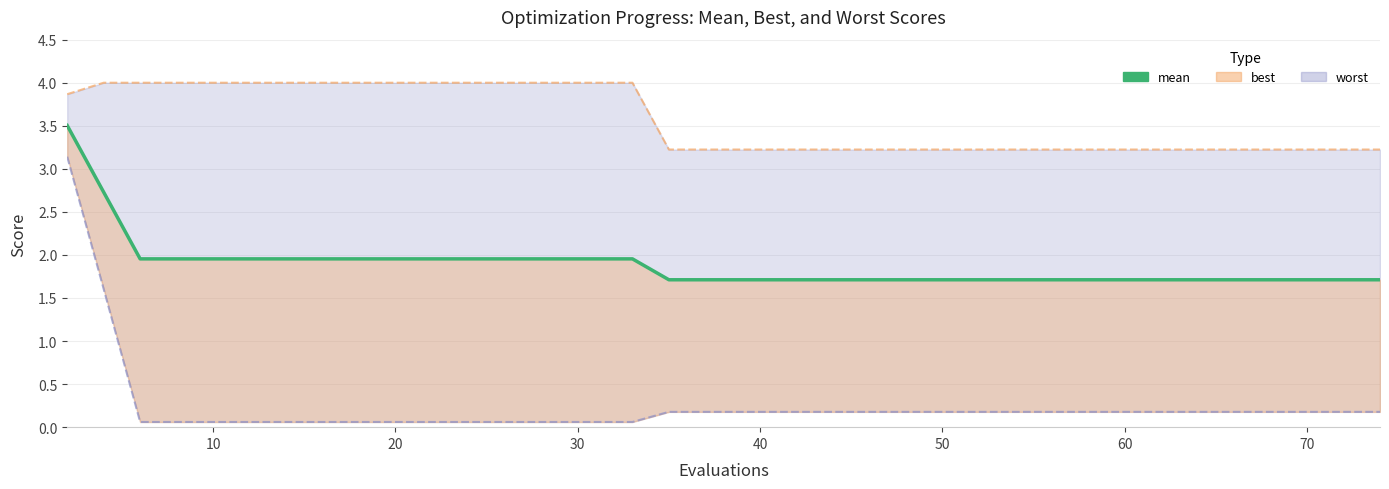

Reading left to right, extract all data points from this chart.

3.5	2.7	2.0	2.0	2.0	2.0	2.0	2.0	2.0	2.0	2.0	2.0	2.0	2.0	2.0	2.0	2.0	1.7	1.7	1.7	1.7	1.7	1.7	1.7	1.7	1.7	1.7	1.7	1.7	1.7	1.7	1.7	1.7	1.7	1.7	1.7	1.7	1.7	1.7	1.7